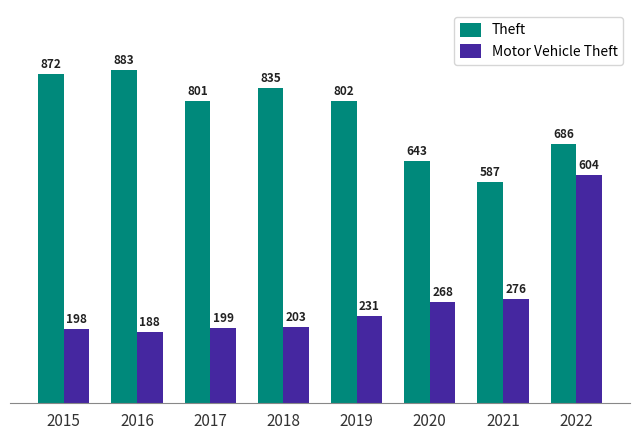

At how many categories does at least one series exceed 241?

8